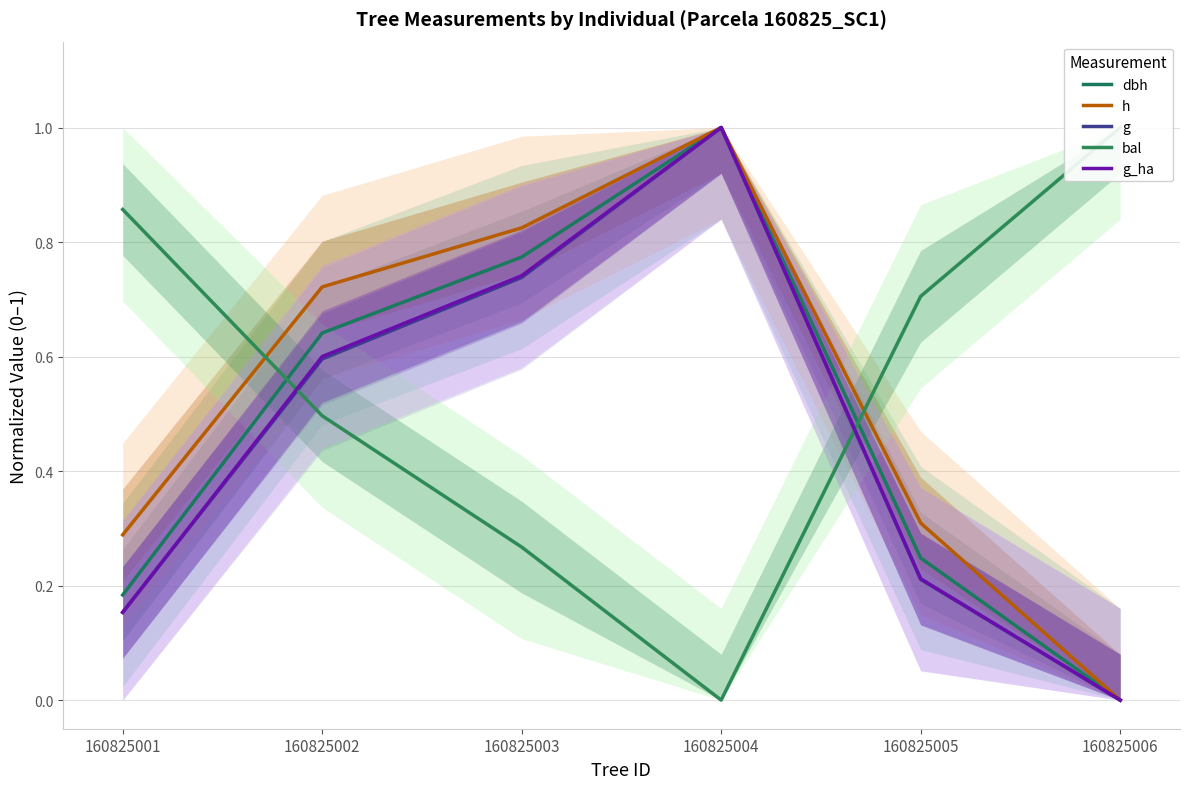

How many values in the g series exceed 0?

5